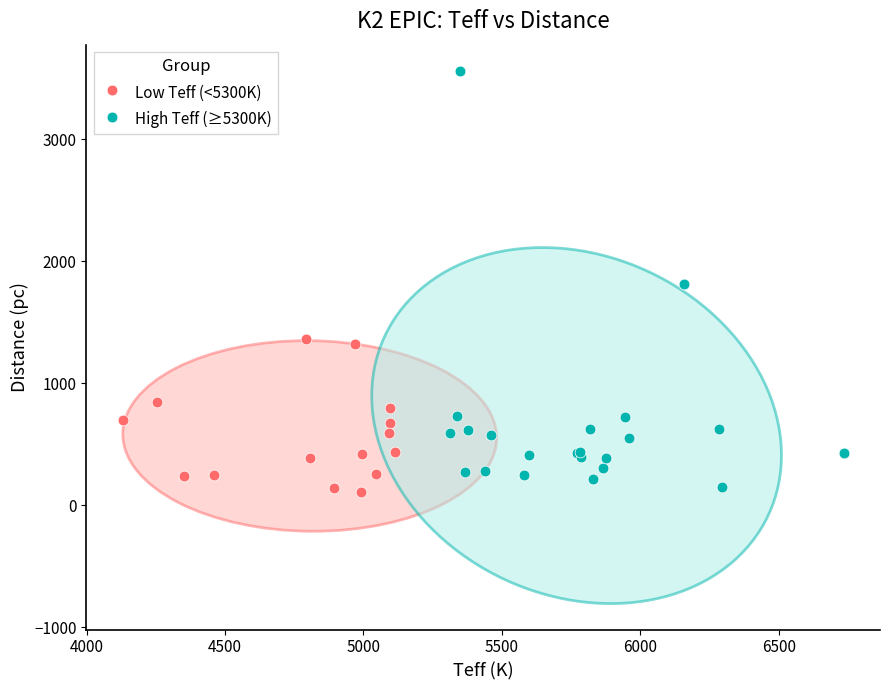

What are all the series names shown in the legend?

Low Teff (<5300K), High Teff (≥5300K)